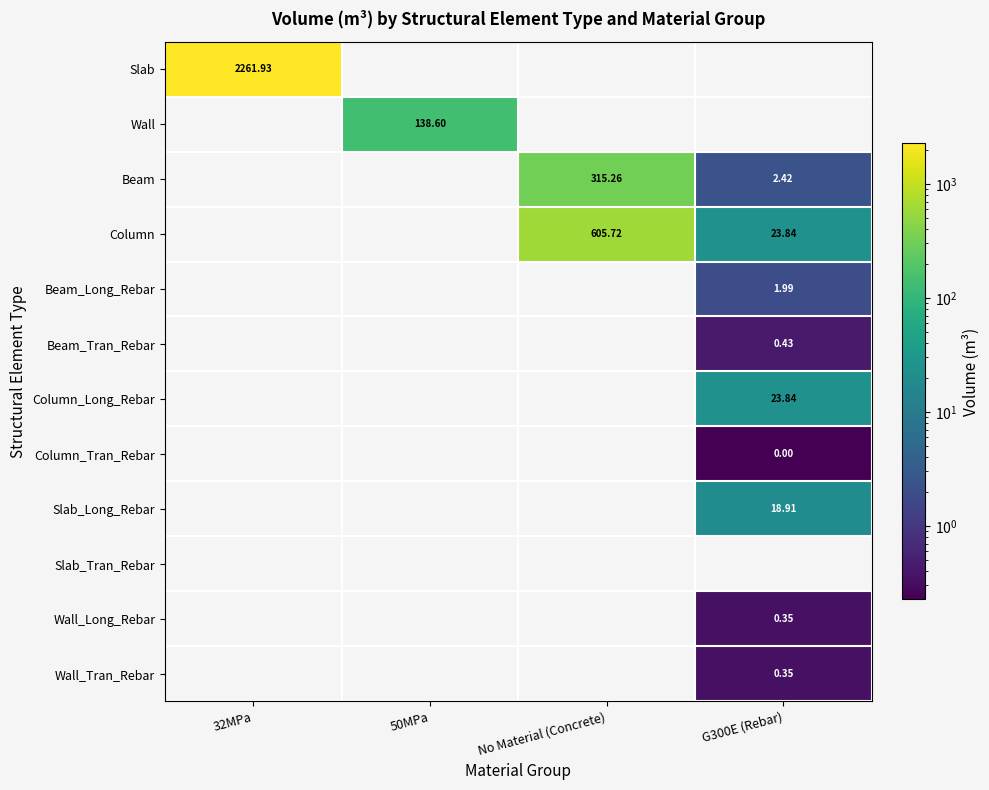

What is the total value across all series at G300E (Rebar)?

72.1